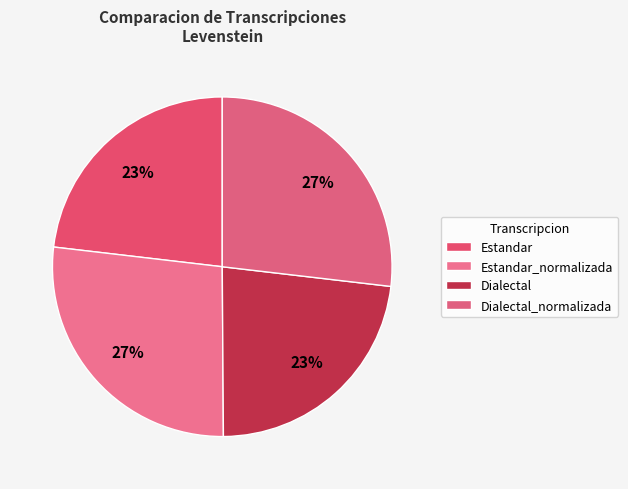

Combined, do Estandar and Dialectal account for over 50%?

No